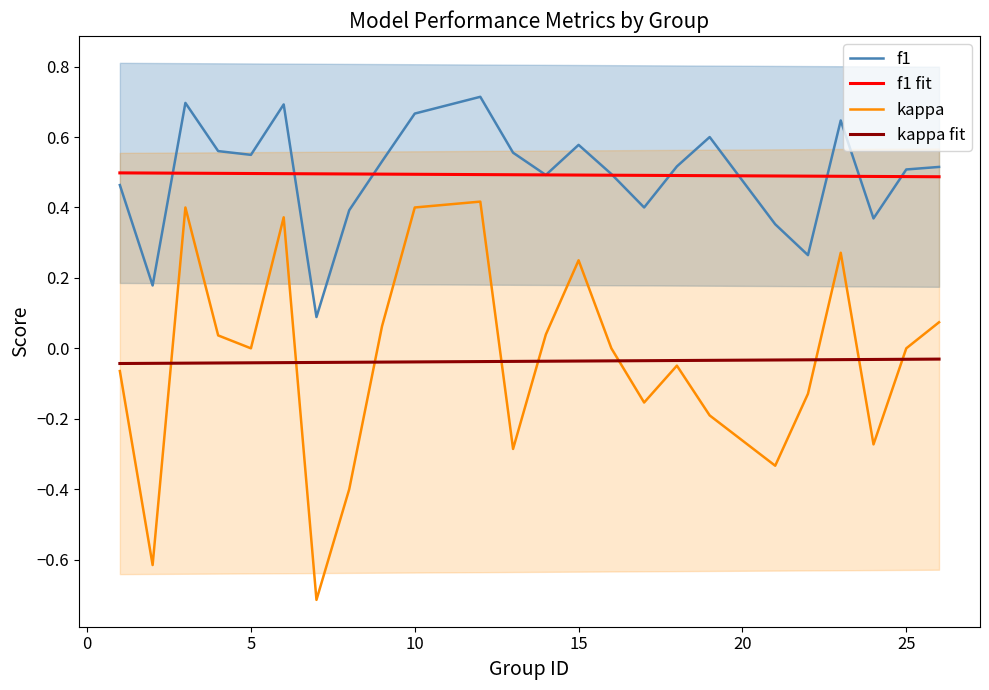

Rank the series by their maximum value, from lowest to highest.

kappa fit, kappa, f1 fit, f1